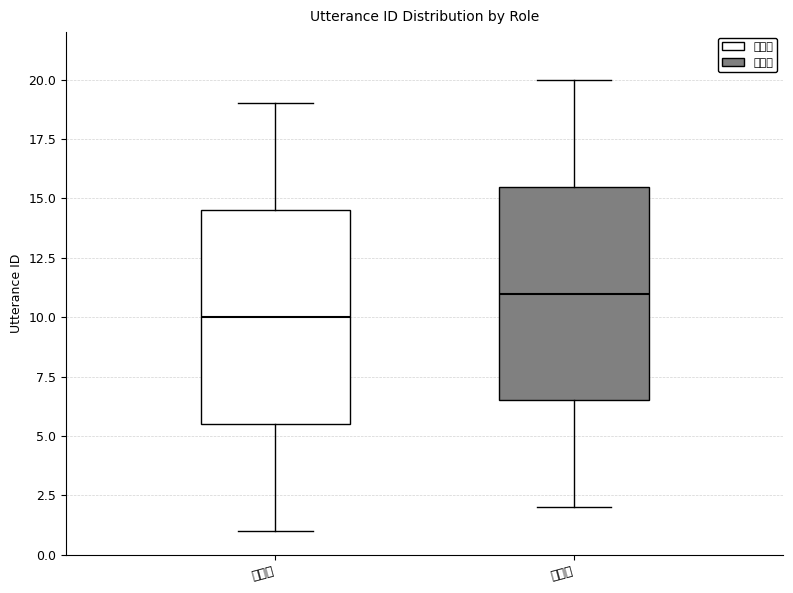

Where does the lower whisker of the box for 전문가 end on the y-axis? The values are not printed on the chart, so give them approximately, as read against the axis.

2.0